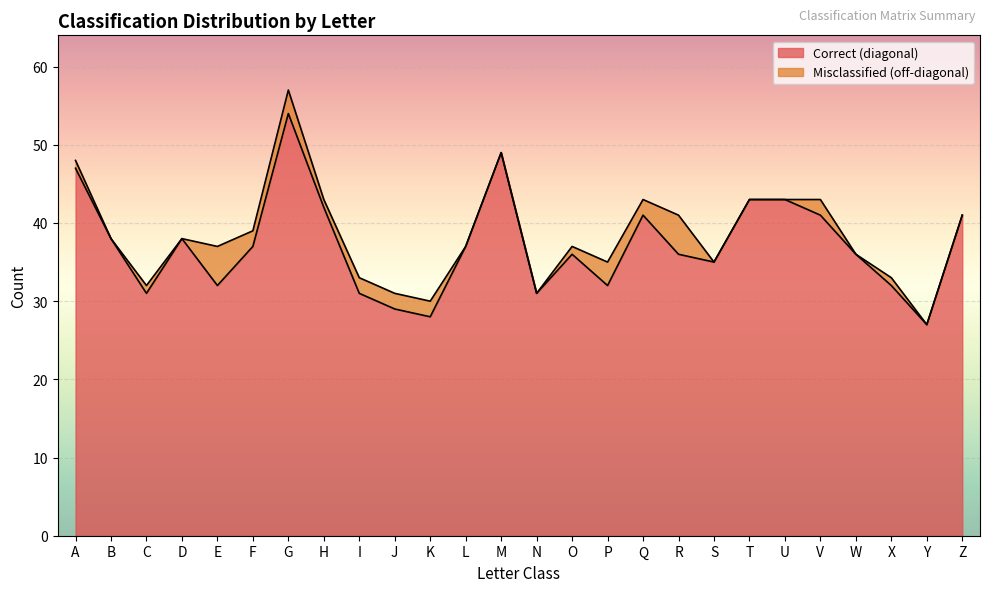

Approximately how many times larger is the value at O compared to I?

1.2